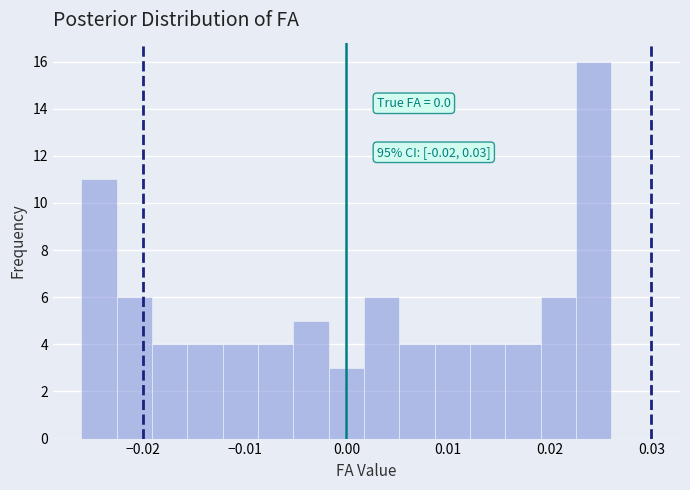

Read against the x-axis, roughly where is the centre of the tallest bar?

0.024